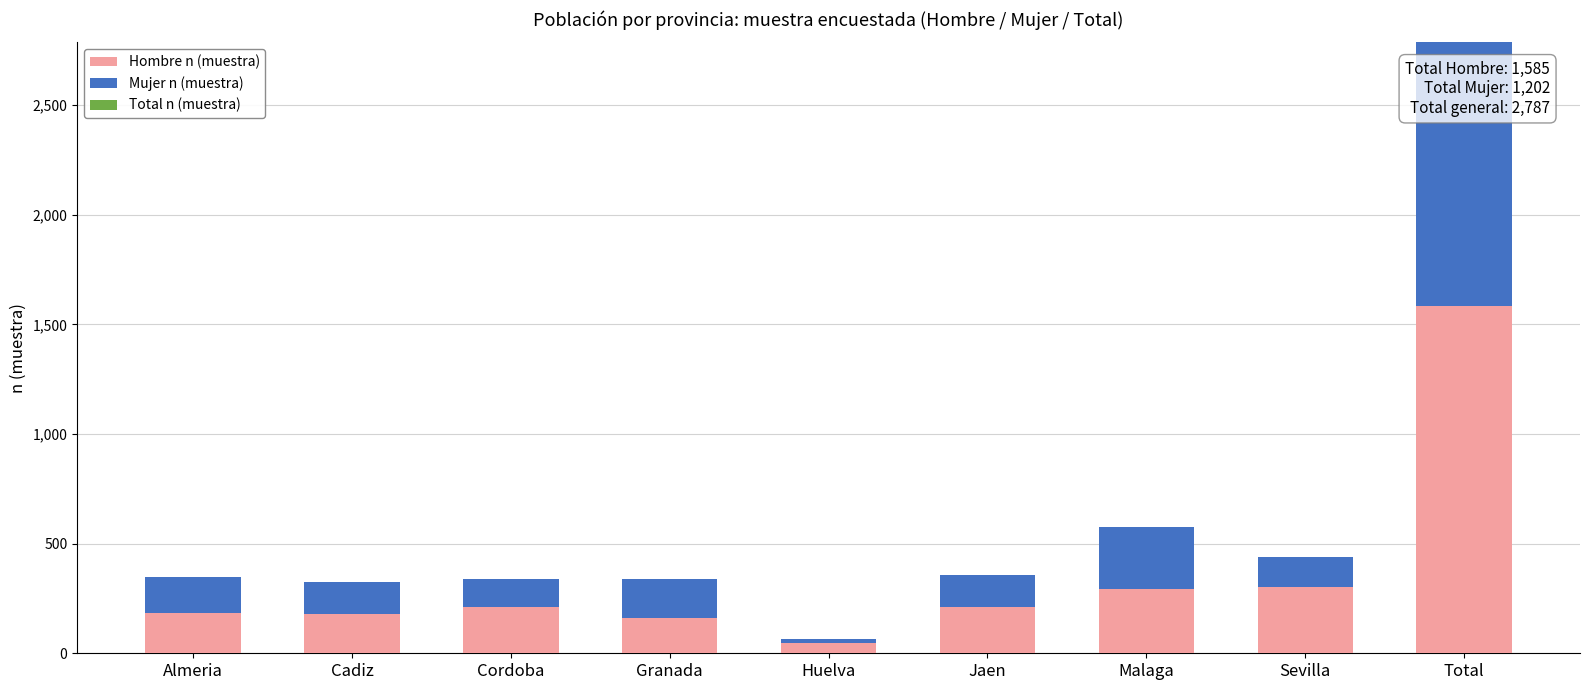

Does the chart contain any negative values?

No